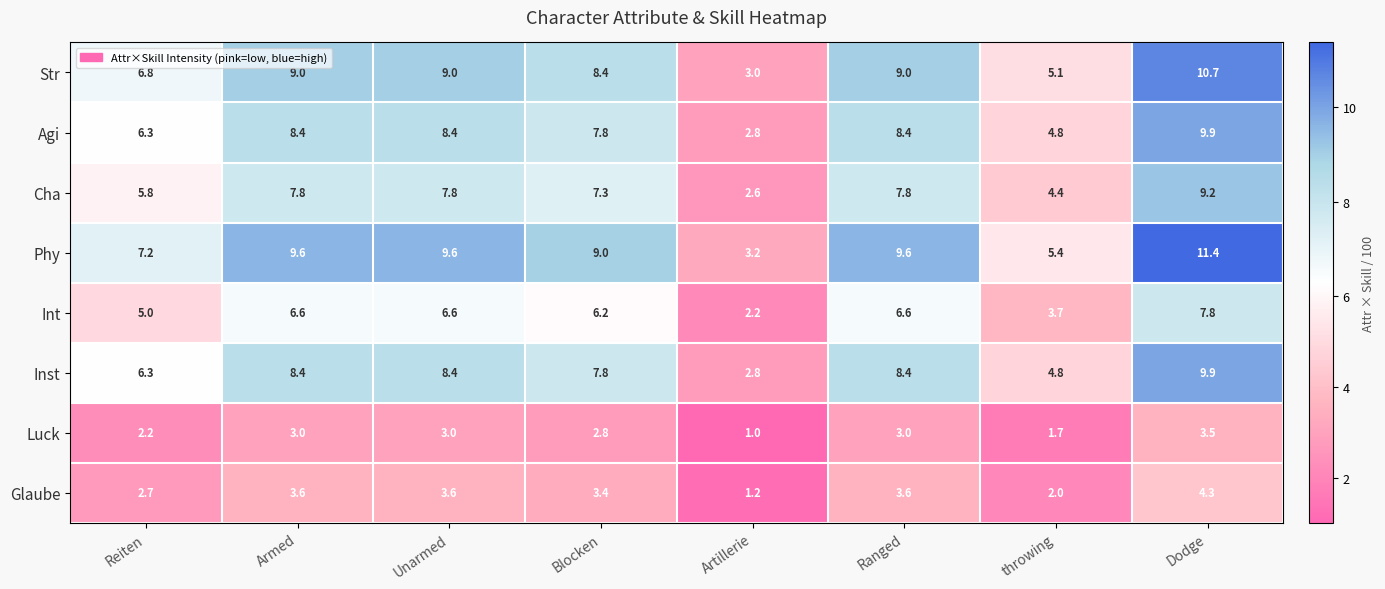

How many values in the Glaube series are below 3?

3